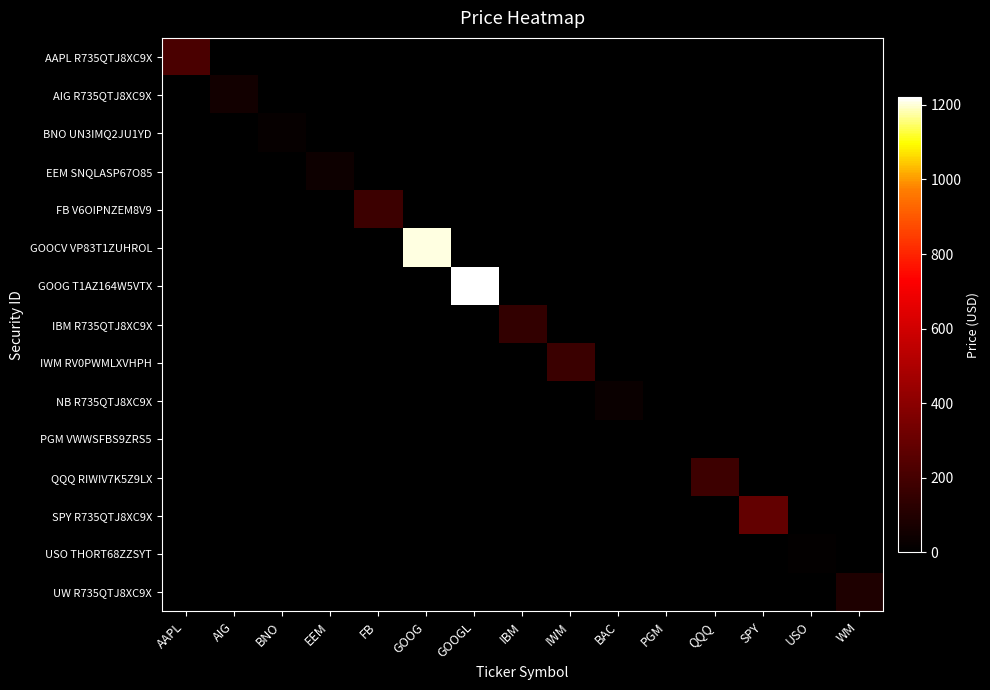

Which series has the largest range (max minus min)?

GOOG T1AZ164W5VTX